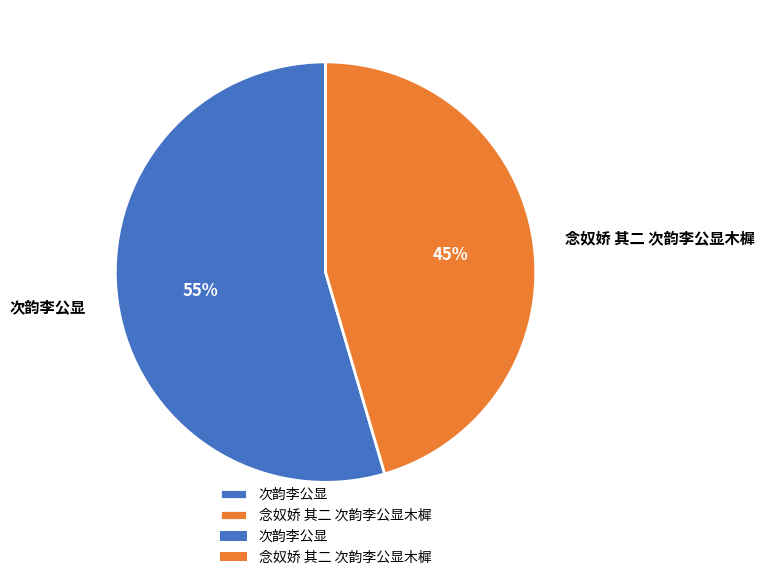

Rank the categories by value from lowest to highest.

念奴娇 其二 次韵李公显木樨, 次韵李公显